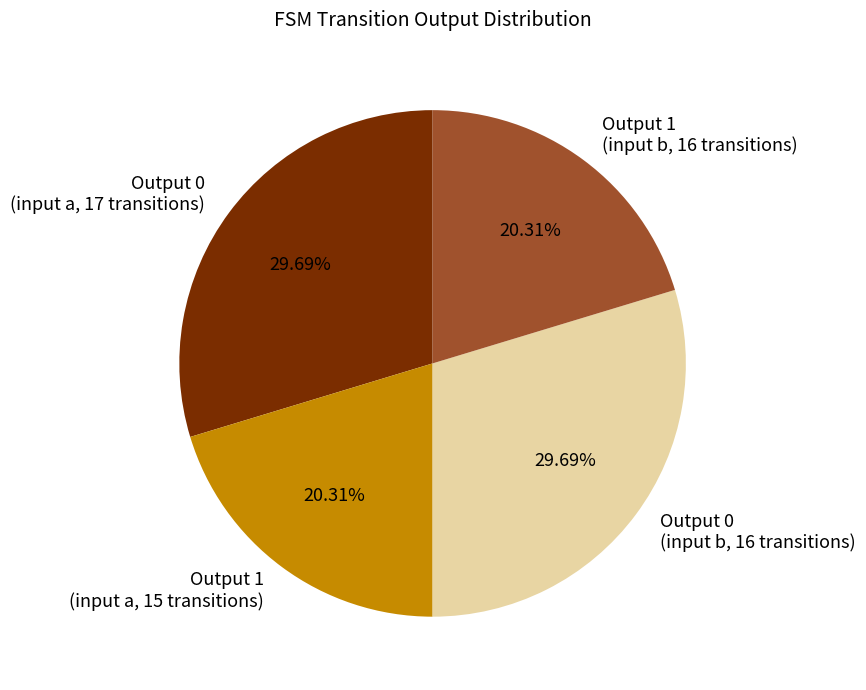

Does any single category account for the majority?

No